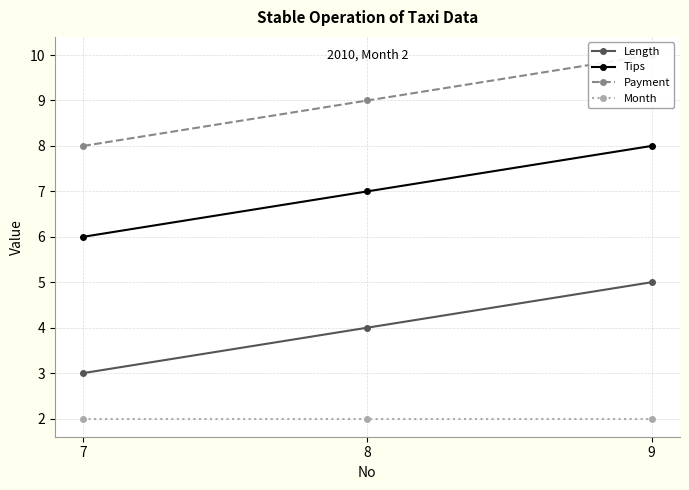

Reading left to right, extract all data points from this chart.

Length: 7=3	8=4	9=5
Tips: 7=6	8=7	9=8
Payment: 7=8	8=9	9=10
Month: 7=2	8=2	9=2